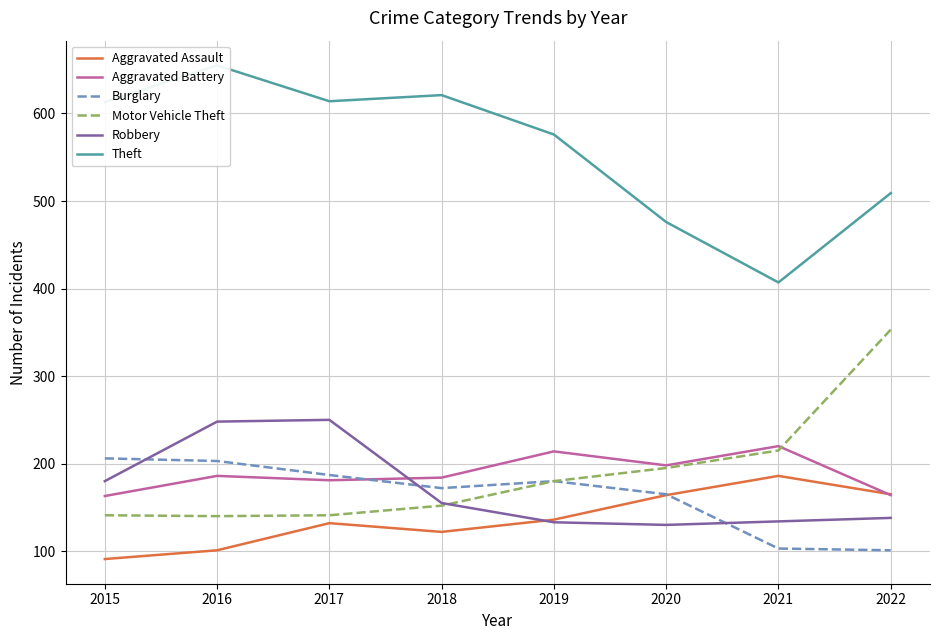

Between 2019 and 2022, which series saw the biggest shift?

Motor Vehicle Theft